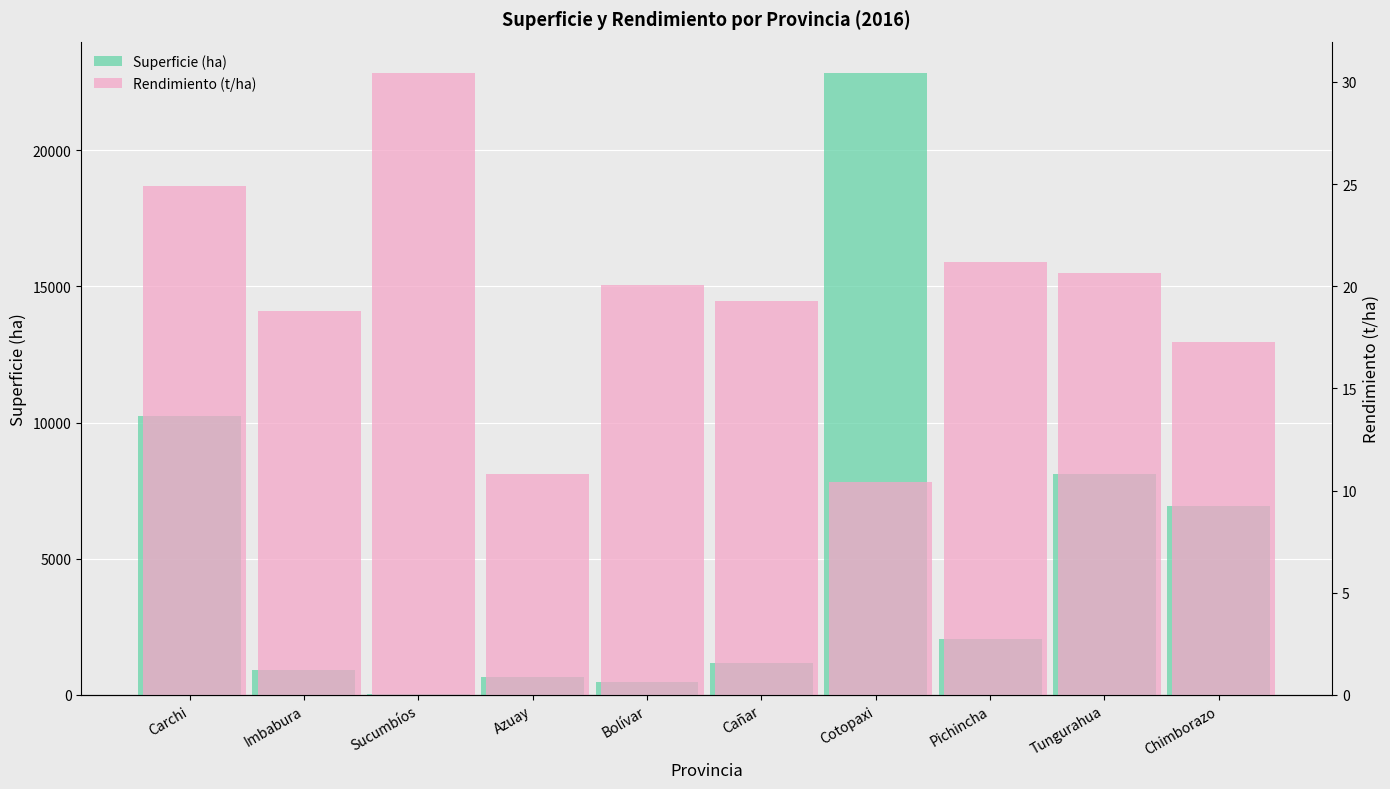

Rank the series by their average value, from lowest to highest.

Rendimiento (t/ha), Superficie (ha)